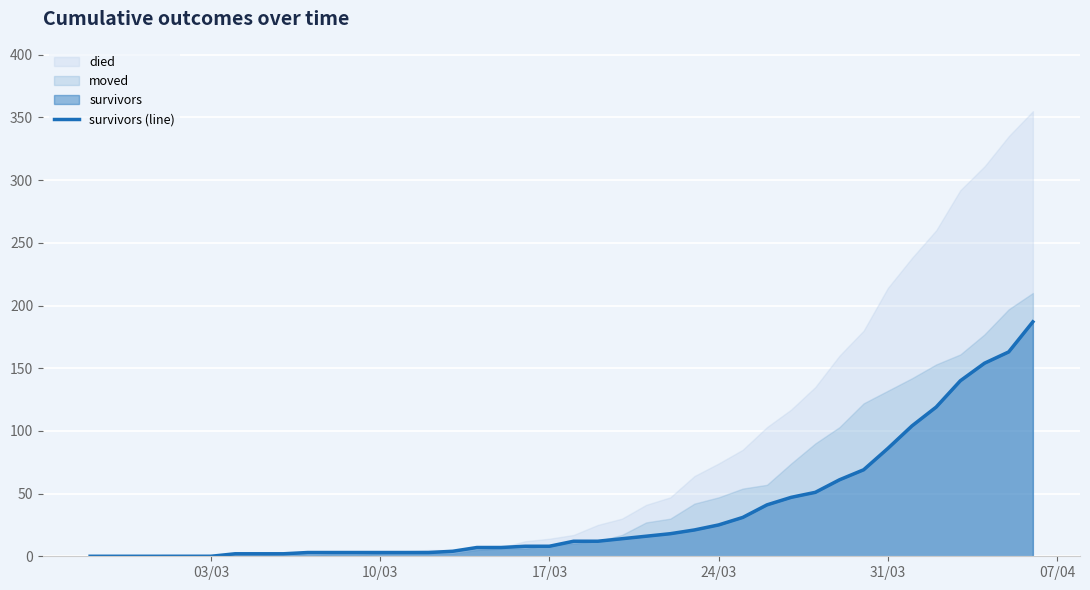

What is the highest value of the survivors (line) series?

187